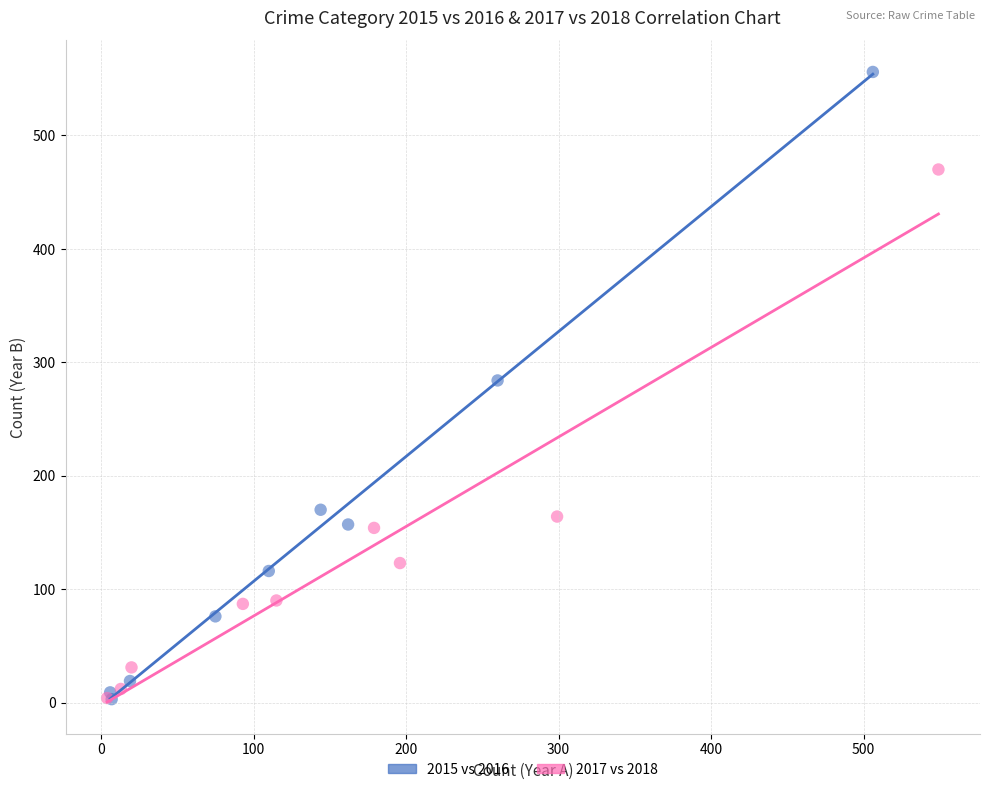

Which series reaches the maximum Y coordinate?

2015 vs 2016